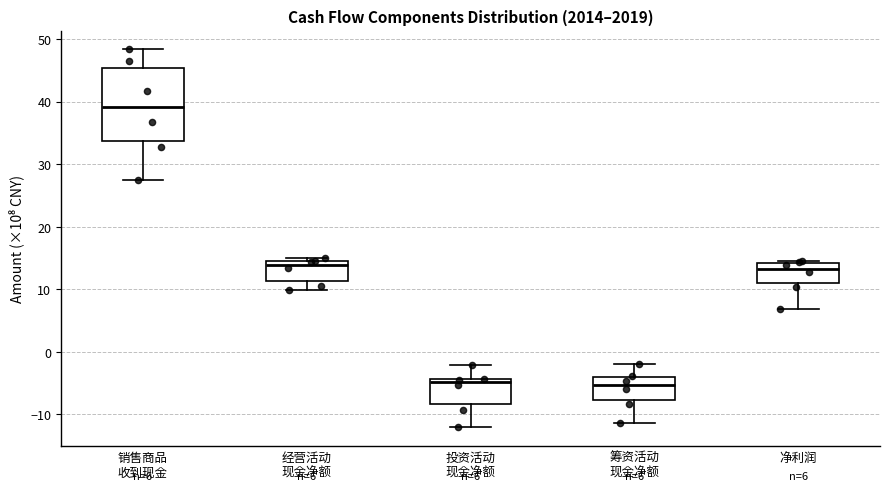

Which box's median line is the highest?

销售商品 收到现金